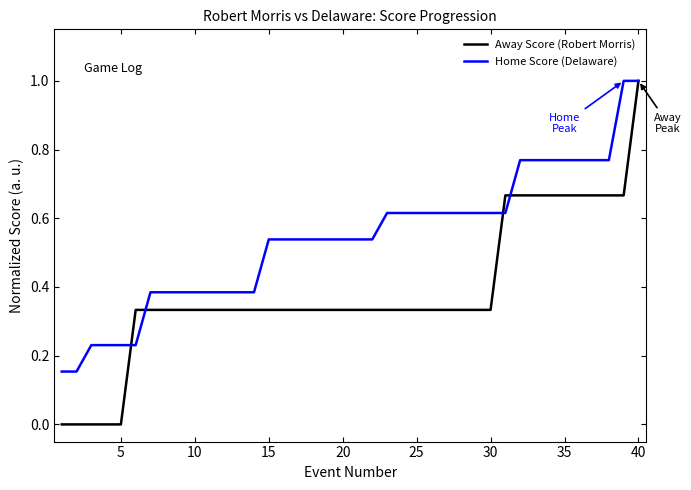

List the series in order of their overall mean, lowest first.

Away Score (Robert Morris), Home Score (Delaware)